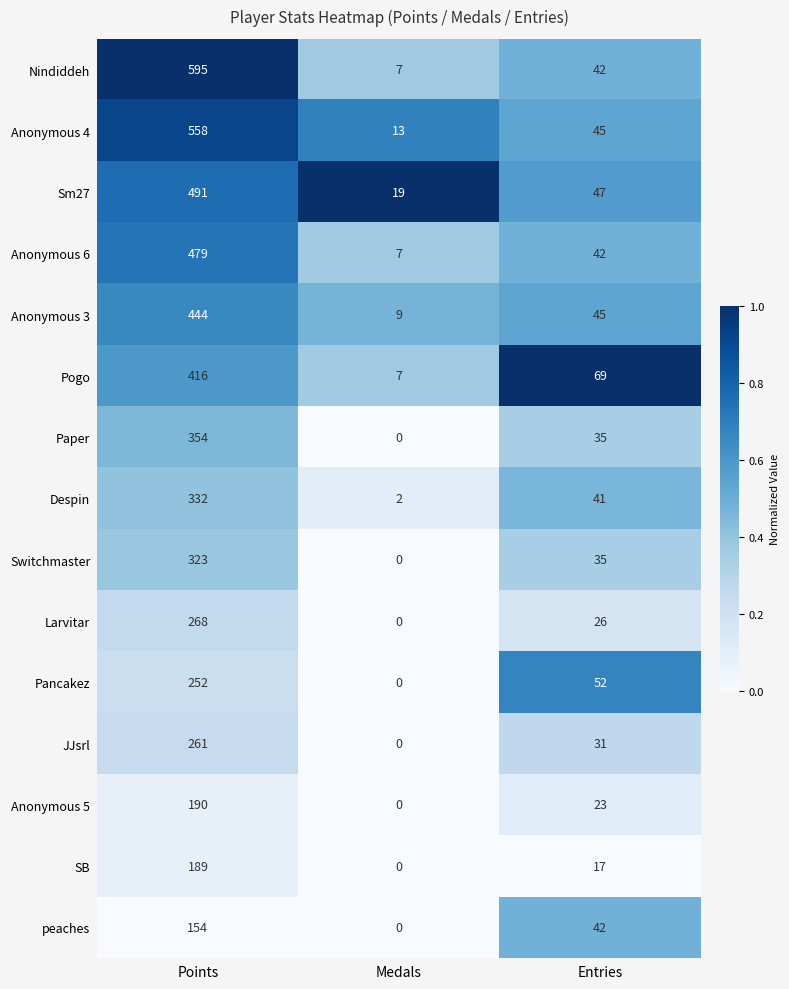

At Points, list the series in order from smallest to largest.

peaches, SB, Anonymous 5, Pancakez, JJsrl, Larvitar, Switchmaster, Despin, Paper, Pogo, Anonymous 3, Anonymous 6, Sm27, Anonymous 4, Nindiddeh